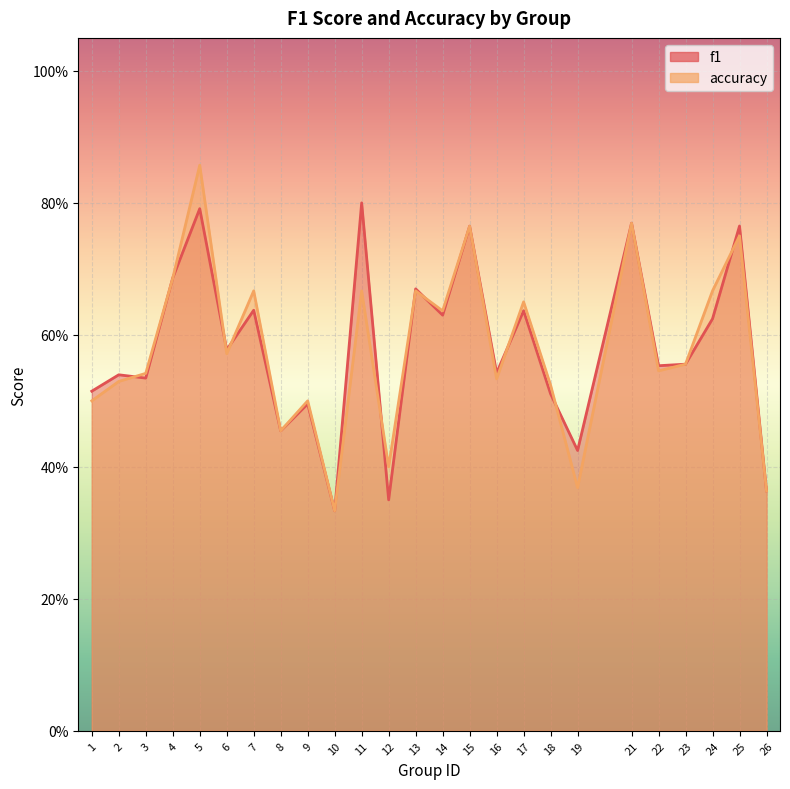

What is the sum of all f1 values?

14.5